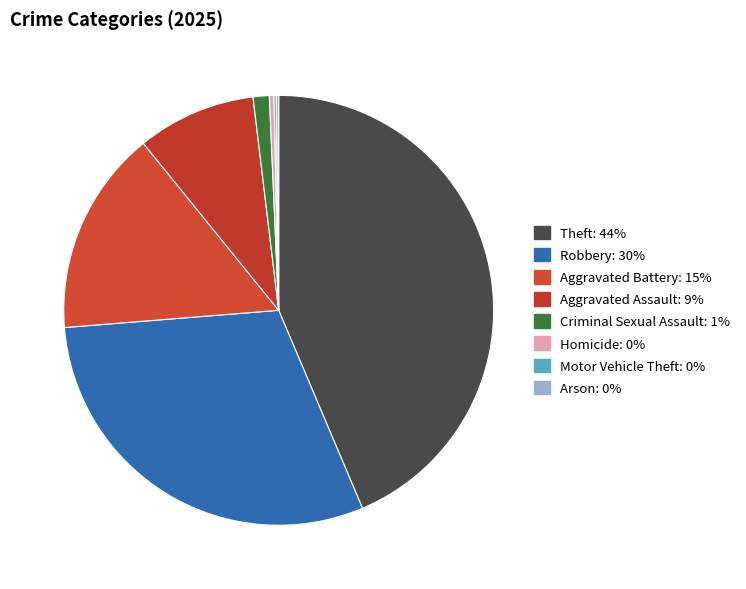

How many segments does this pie chart have?

8